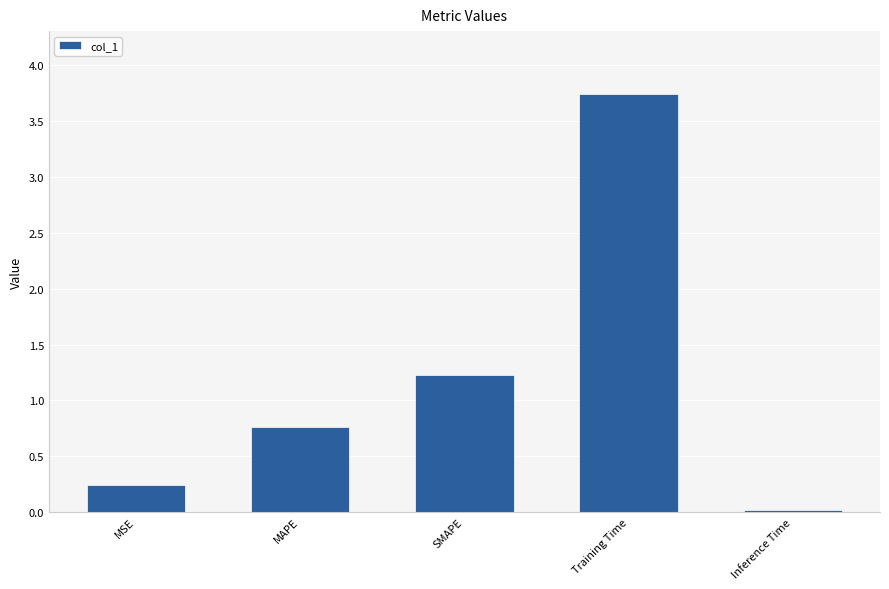

Rank the categories by value from highest to lowest.

Training Time, SMAPE, MAPE, MSE, Inference Time